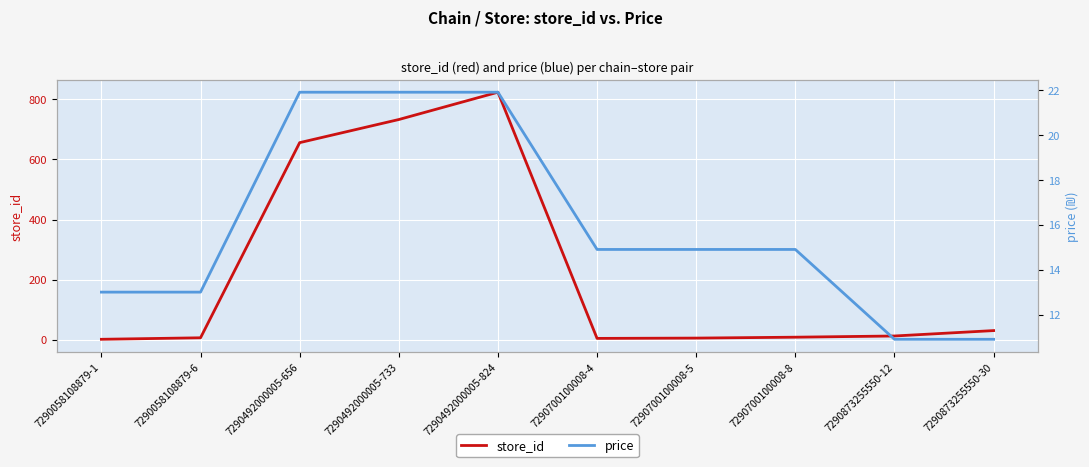

Reading right to left, transcribe all the data shown in this chart.

store_id: 7290873255550-30=30.0	7290873255550-12=12.0	7290700100008-8=8.0	7290700100008-5=5.0	7290700100008-4=4.0	7290492000005-824=824.0	7290492000005-733=733.0	7290492000005-656=656.0	7290058108879-6=6.0	7290058108879-1=1.0
price: 7290873255550-30=10.9	7290873255550-12=10.9	7290700100008-8=14.9	7290700100008-5=14.9	7290700100008-4=14.9	7290492000005-824=21.9	7290492000005-733=21.9	7290492000005-656=21.9	7290058108879-6=13.0	7290058108879-1=13.0